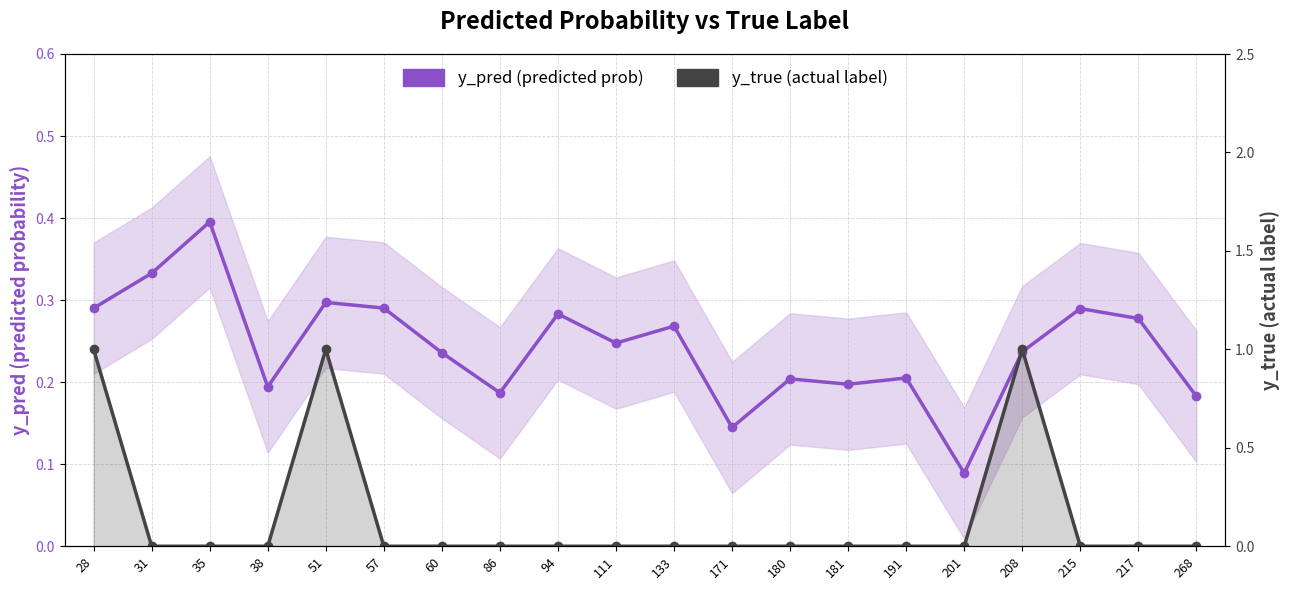

At which label is y_true (actual label) closest to 0?

31